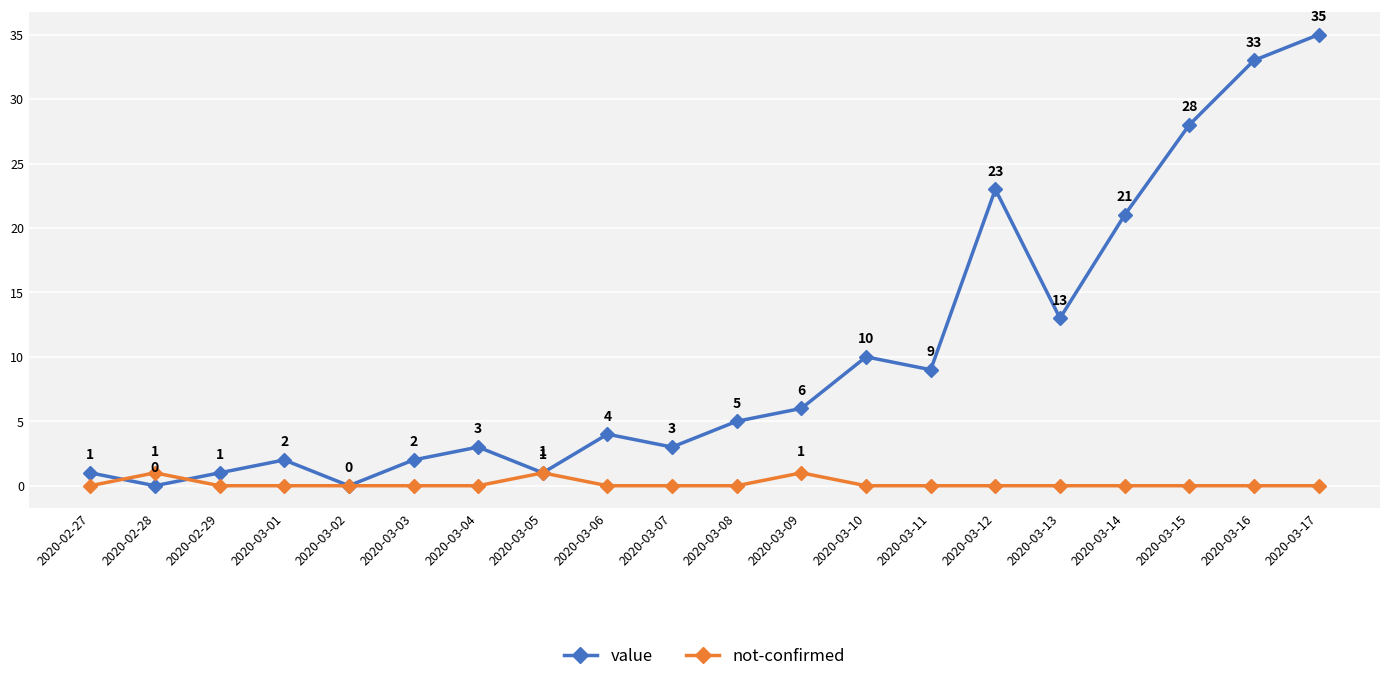

Is the value of value at 2020-03-10 greater than the value of not-confirmed at 2020-03-16?

Yes